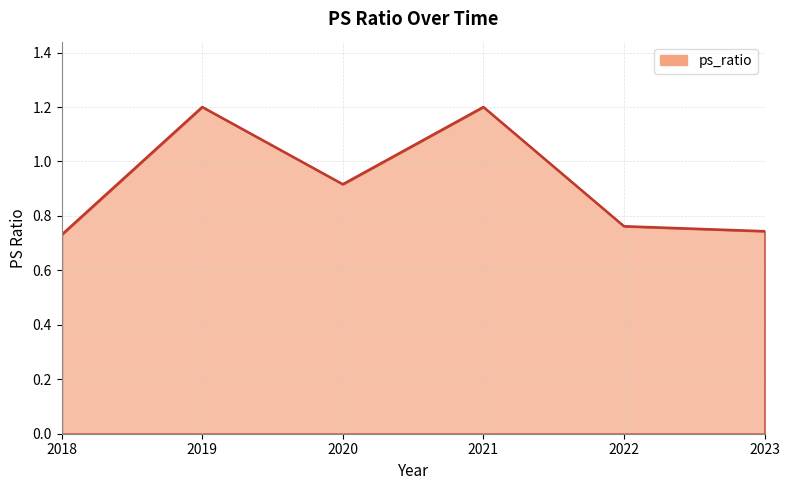

Does the chart have visible grid lines?

Yes